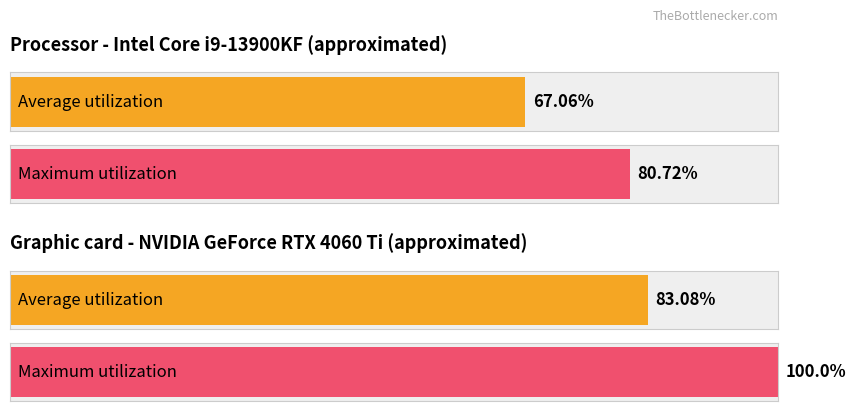

At which category does the chart reach its minimum across all series?

Row 0